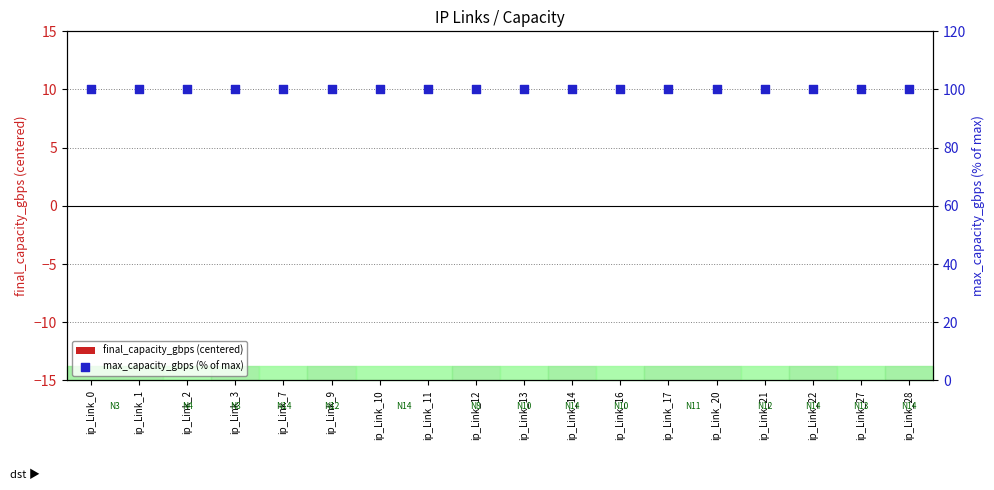

Which series has the largest Y range (max minus min)?

final_capacity_gbps (centered)